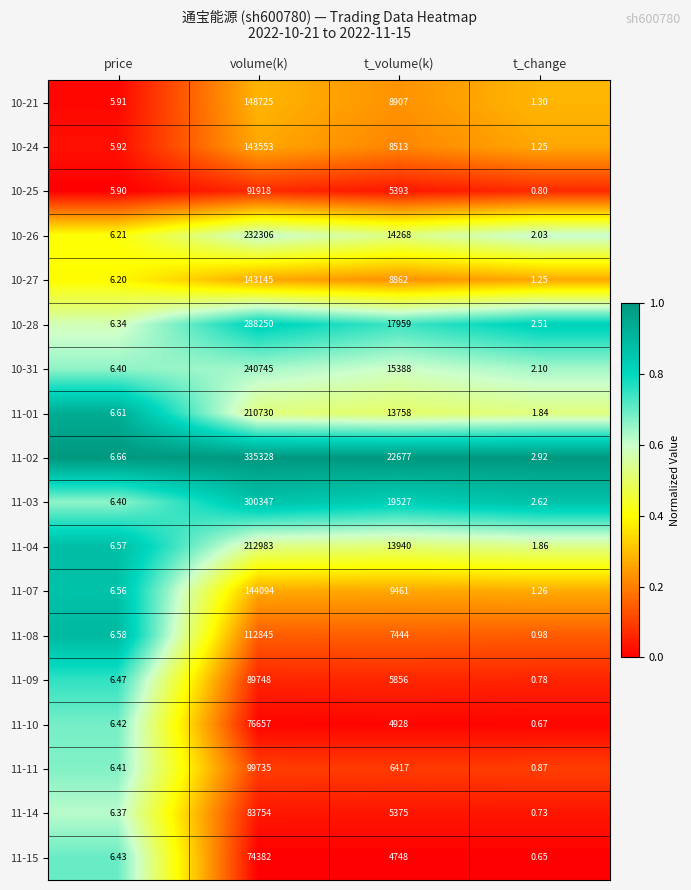

Rank the series by their maximum value, from highest to lowest.

11-02, 11-03, 10-28, 10-31, 10-26, 11-04, 11-01, 10-21, 11-07, 10-24, 10-27, 11-08, 11-11, 10-25, 11-09, 11-14, 11-10, 11-15